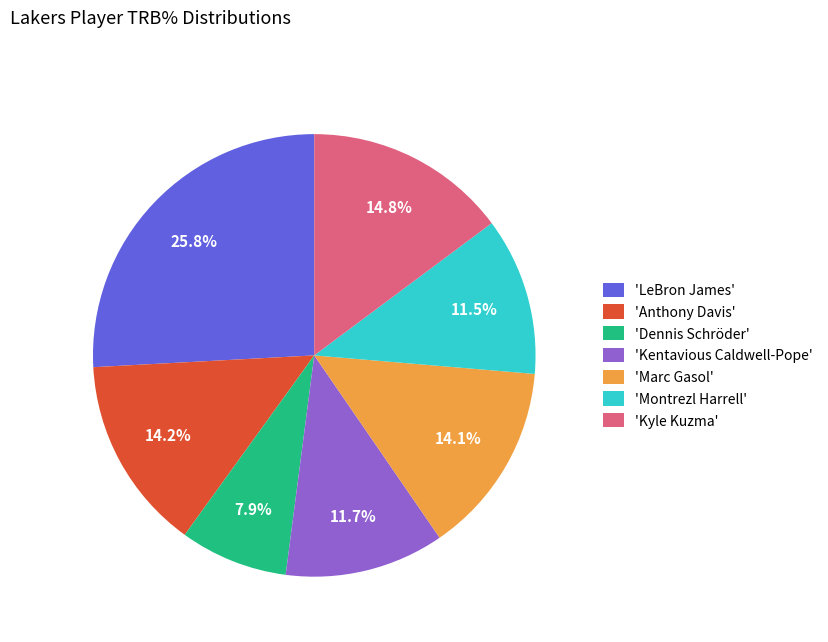

What is the ratio of the value at 'Montrezl Harrell' to the value at 'Kentavious Caldwell-Pope'?

1.0